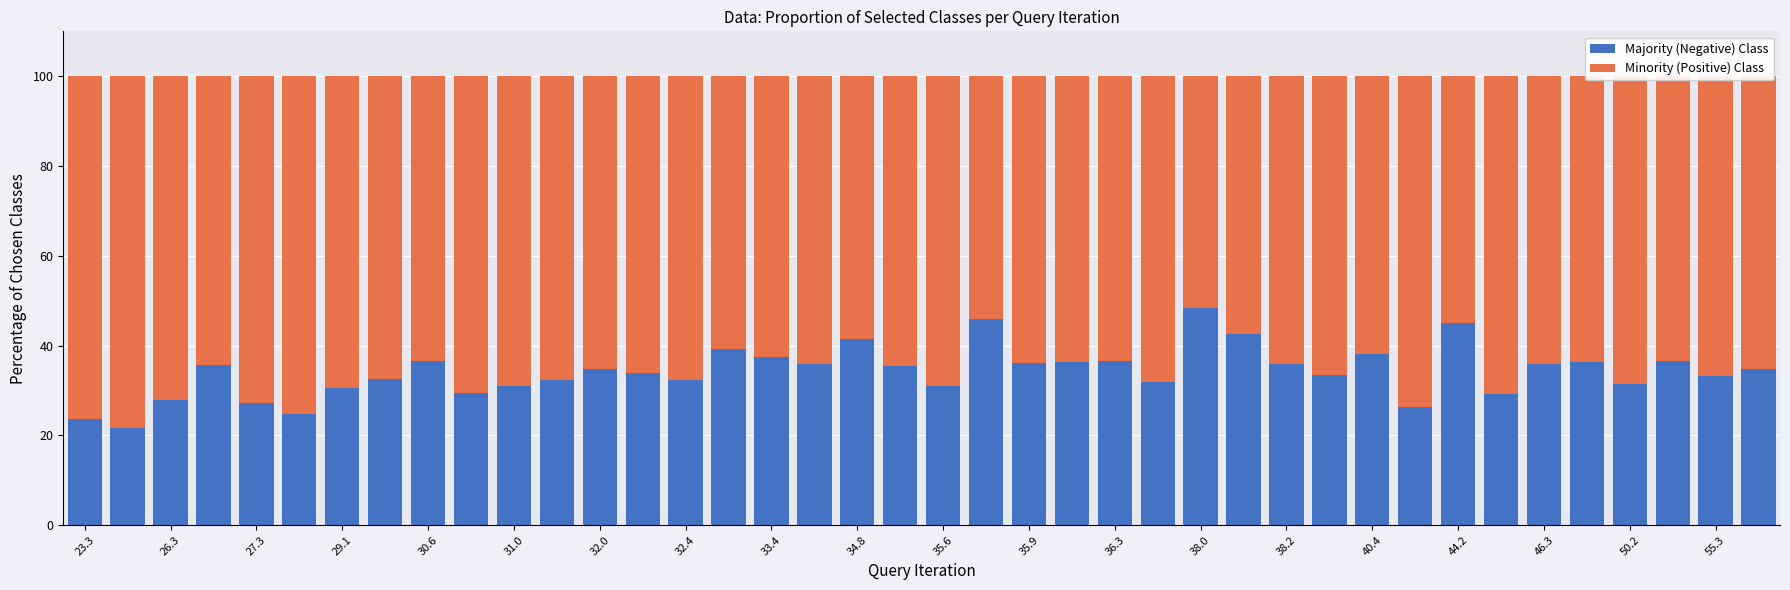

What is the average value of the Majority (Negative) Class series?

34.2